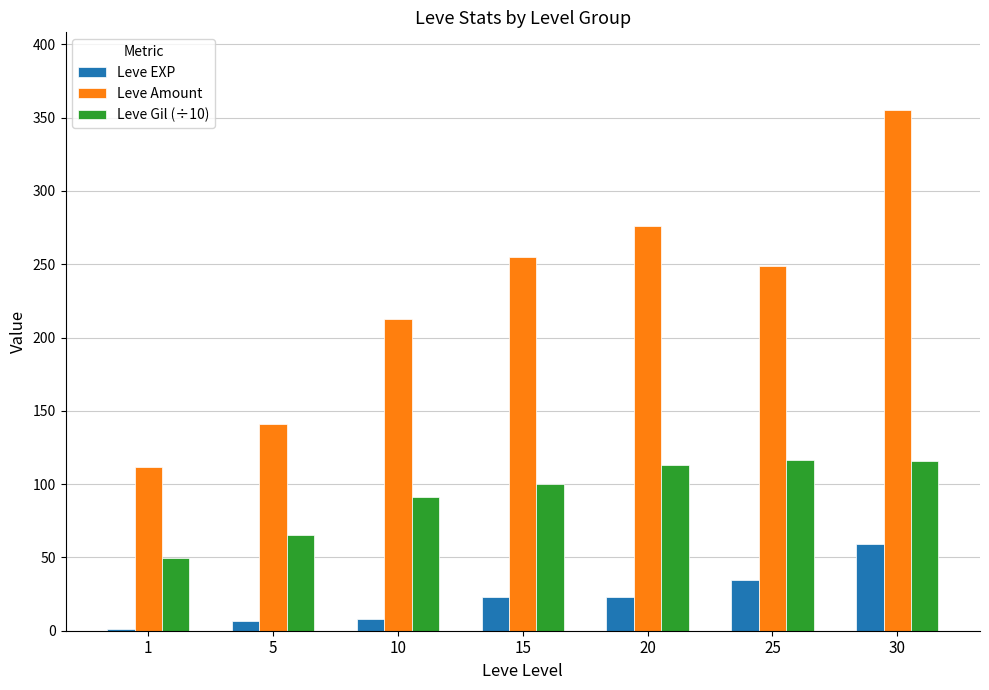

How many groups of bars are there?

7